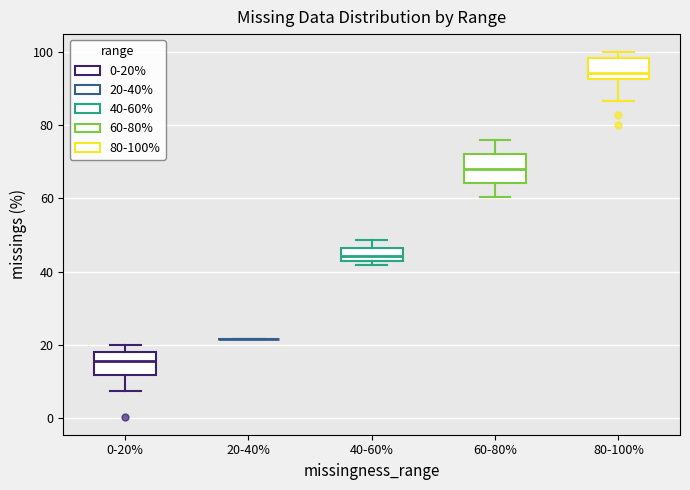

Reading left to right, read every box against the y-axis: the position of its median line, the range the box covers, and the ends of its whiskers. The values are not printed on the chart, so give them approximately, as read against the axis.

0-20%: median 16, box 12 to 18, whiskers 8 to 20
20-40%: box collapsed to a line at 22, whiskers 22 to 22
40-60%: median 44, box 42 to 46, whiskers 42 (just below the box's lower edge) to 48
60-80%: median 68, box 64 to 72, whiskers 60 to 76
80-100%: median 94, box 92 to 98, whiskers 86 to 100